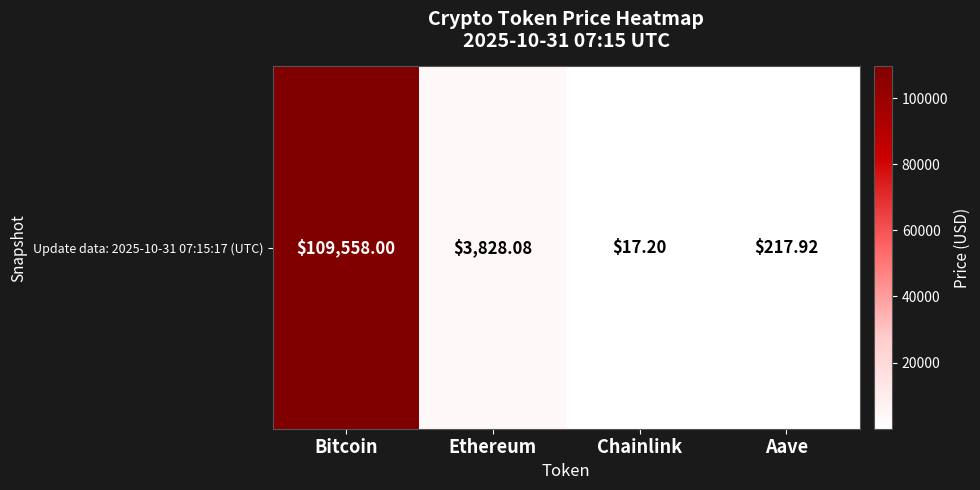

True or false: the data shows 95.1 at Aave.

False